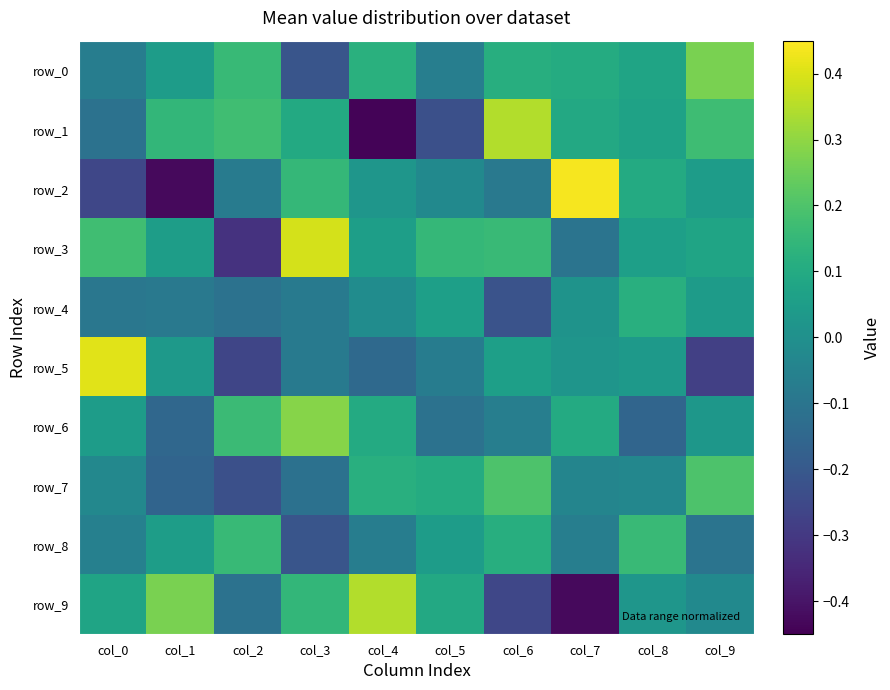

The row_7 series shows 0.1 at col_4. True or false?

True